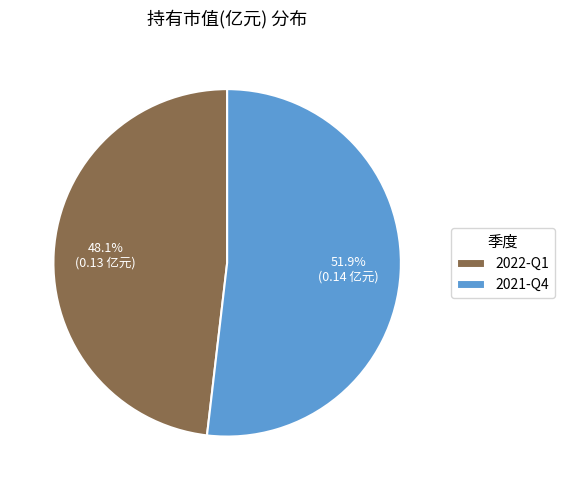

What percentage is the 2021-Q4 slice, to the nearest percent?

52%